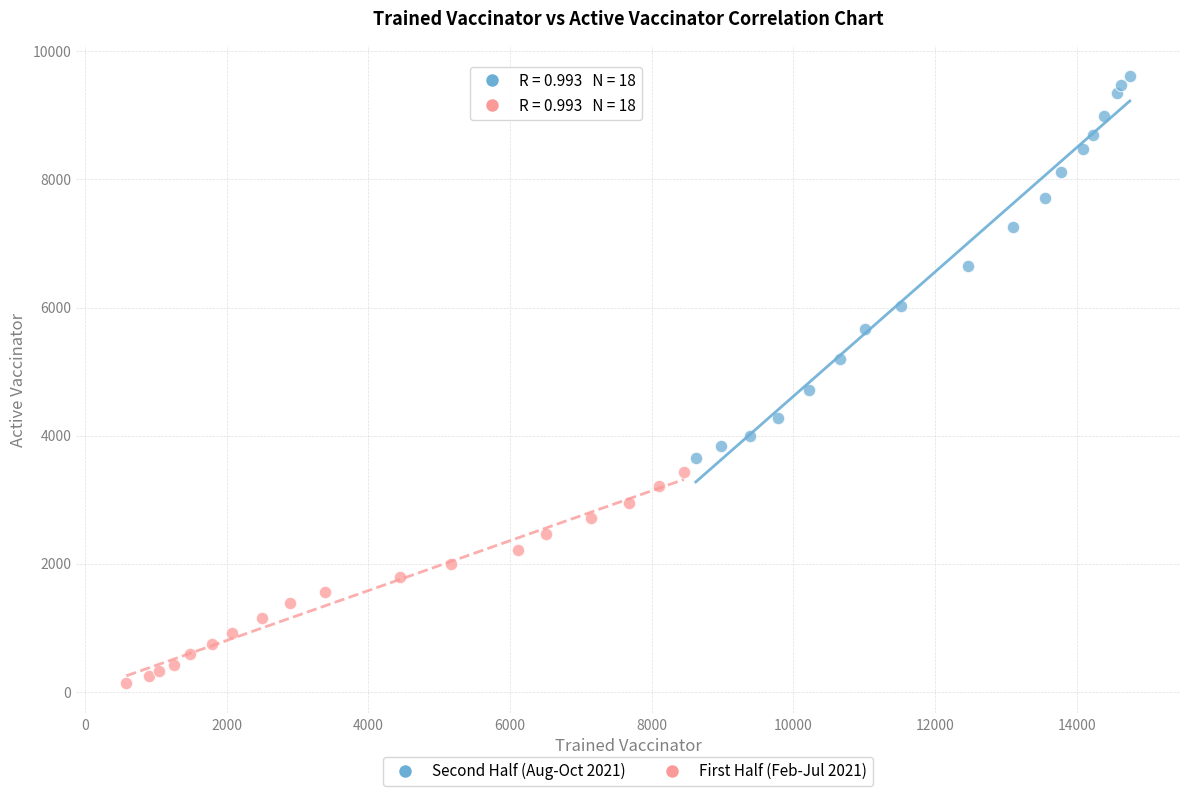

Which series reaches the minimum Y coordinate?

First Half (Feb-Jul 2021)